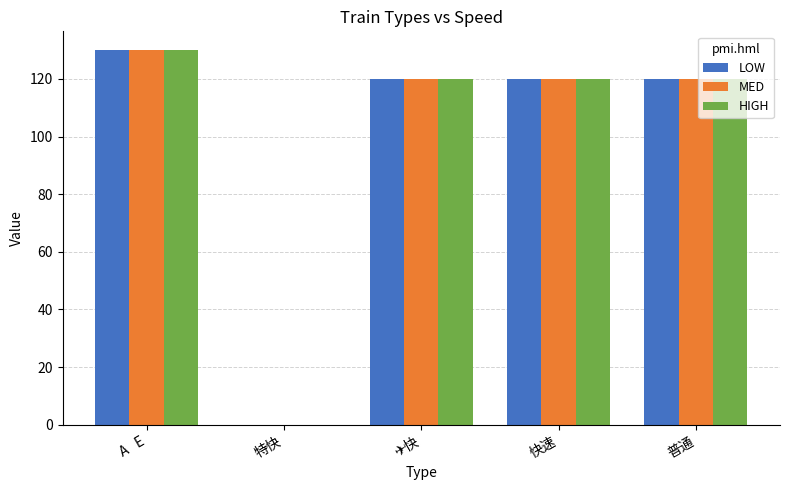

What is the greatest value displayed?

130